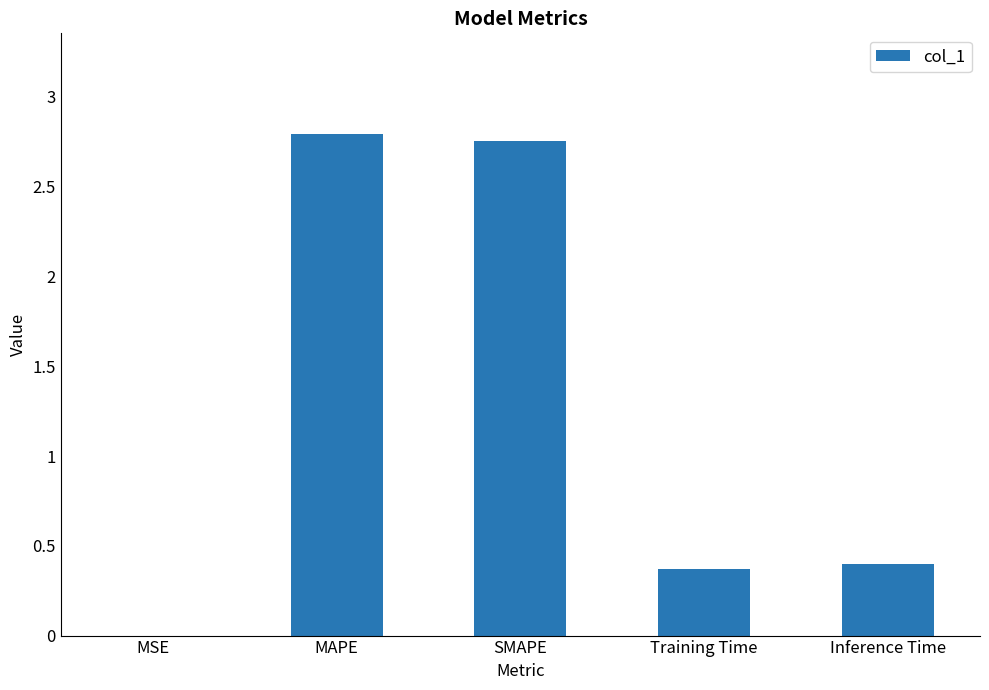

Is it true that the value at MAPE is 2.8?

True